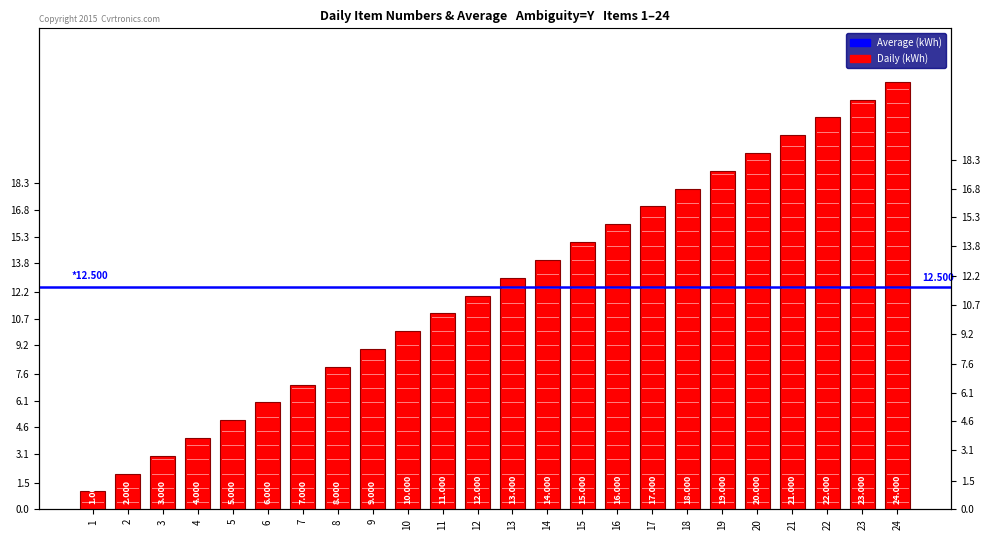

The chart shows a value of 22 at 22. True or false?

True